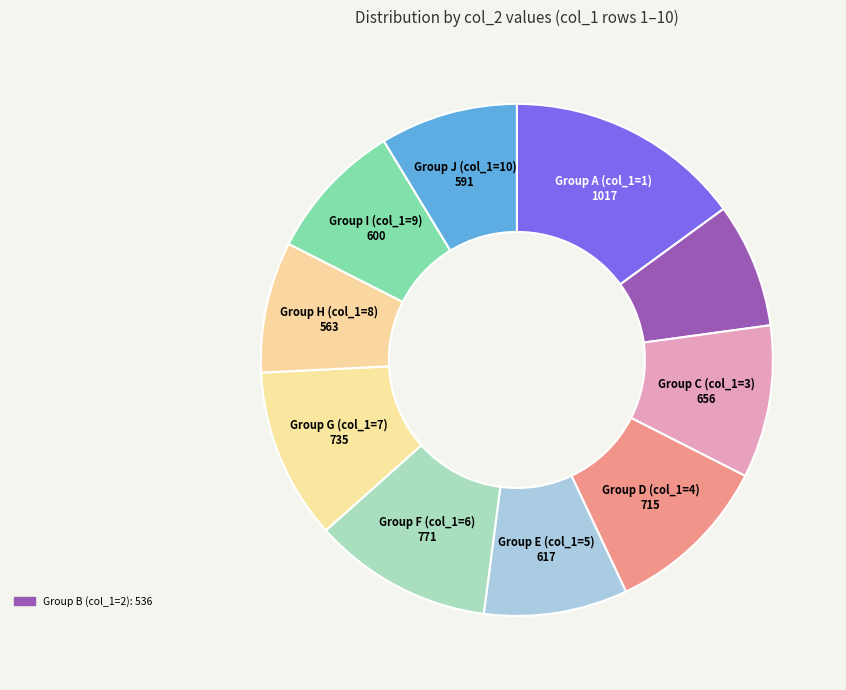

How many slices are in this pie chart?

10